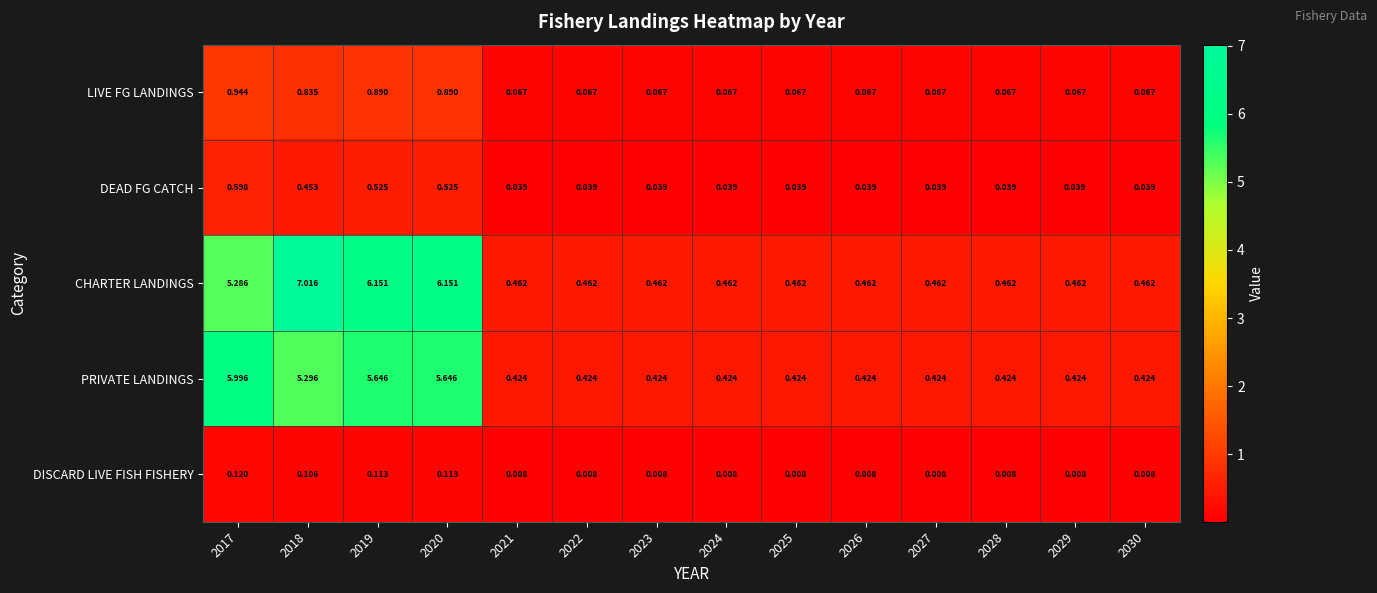

Which series has the largest total across all categories?

CHARTER LANDINGS